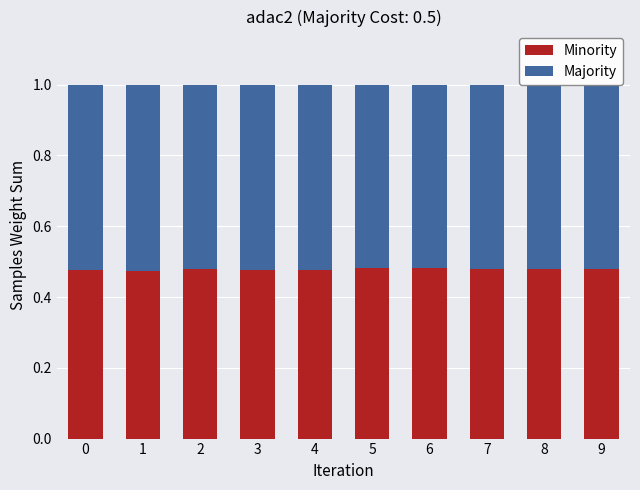

The value of Minority at 5 is 0.2. True or false?

False